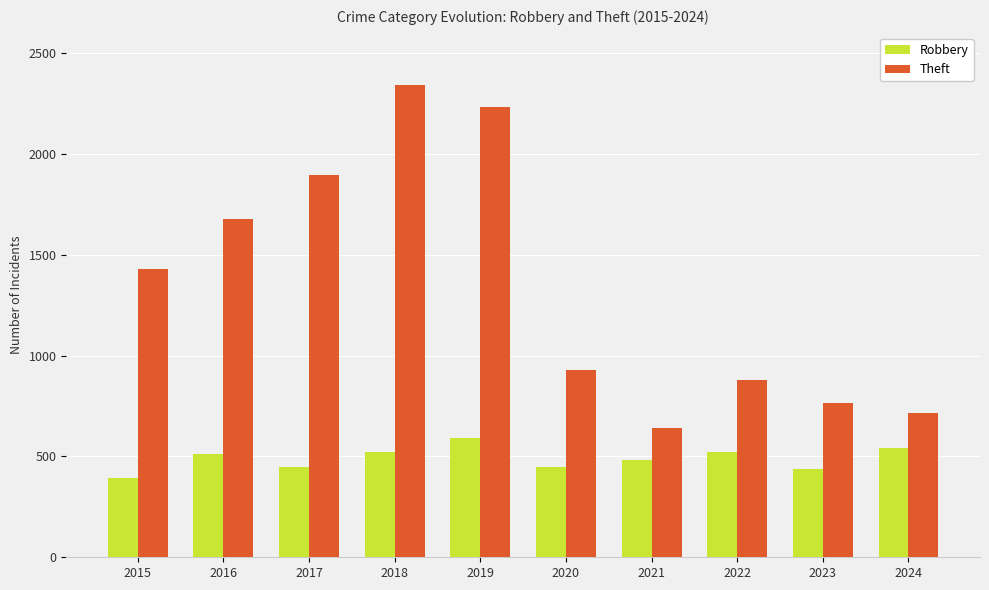

Read the Theft value at 2016.

1676